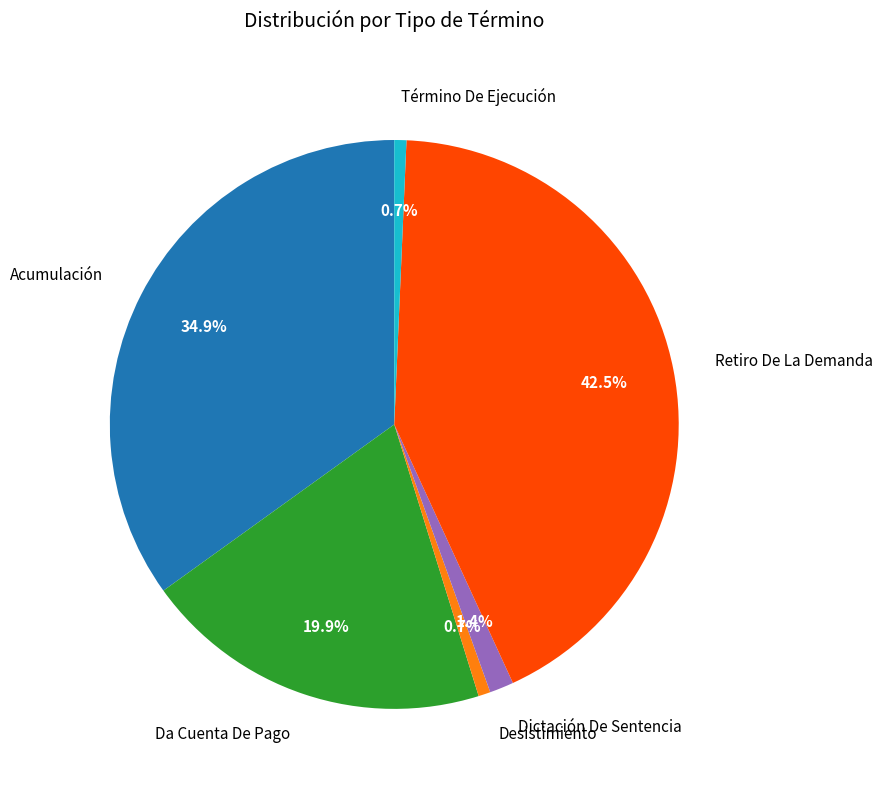

What percentage is the Término De Ejecución slice, to the nearest percent?

1%